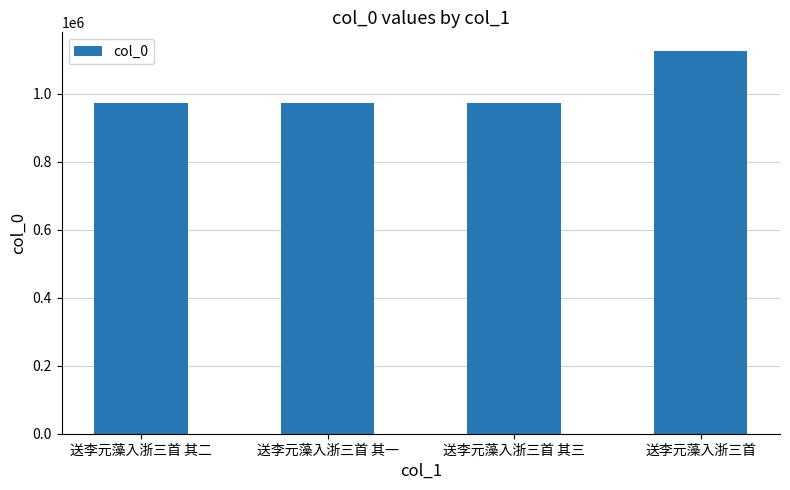

What is the label of the 1st bar from the right?

送李元藻入浙三首